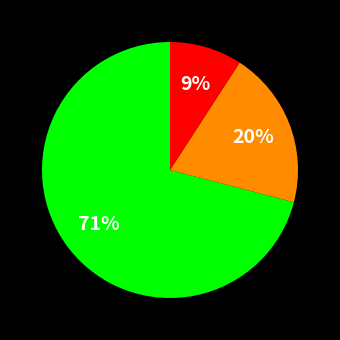

To the nearest percent, what is the average slice percentage?

33%